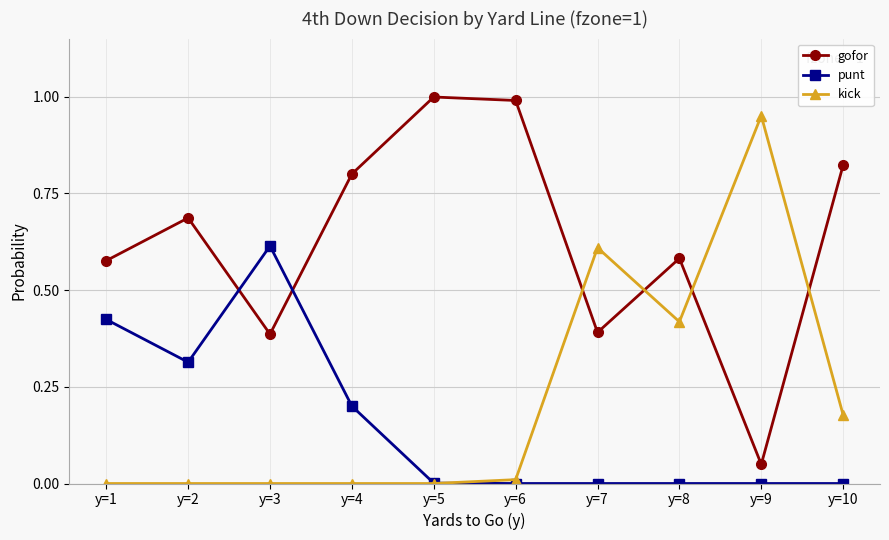

Where is the first local minimum for gofor?

y=3